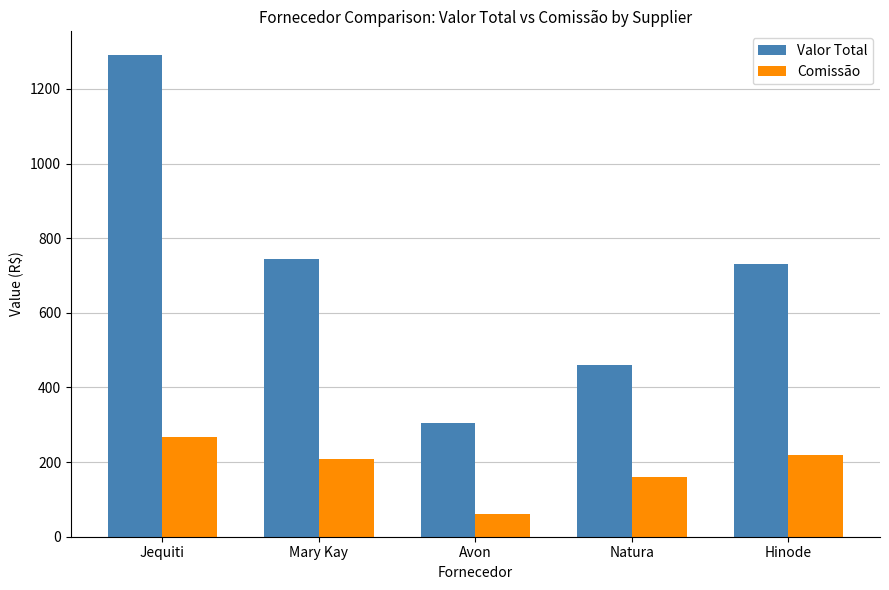

The value of Valor Total at Hinode is 1243.2. True or false?

False